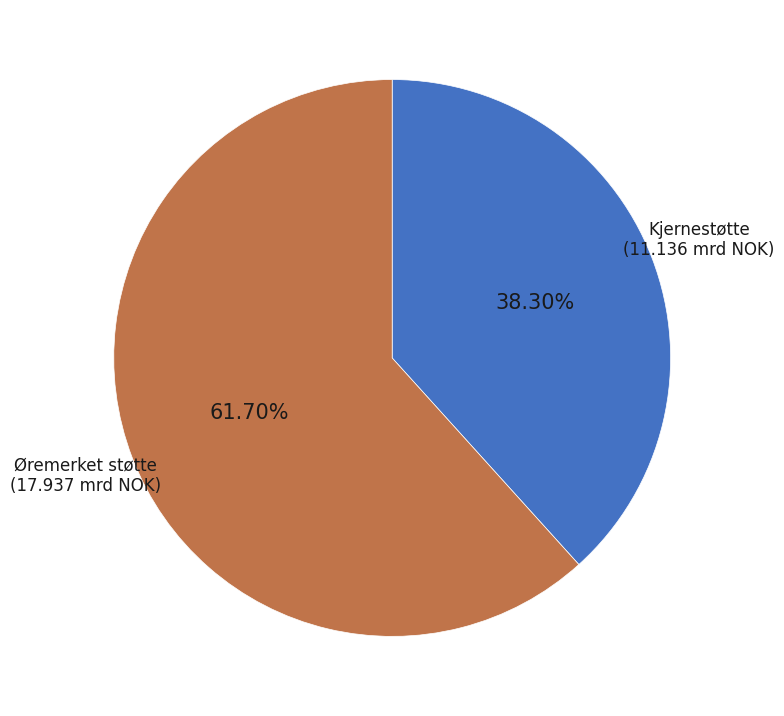

Which category has the biggest portion of the pie?

Øremerket støtte